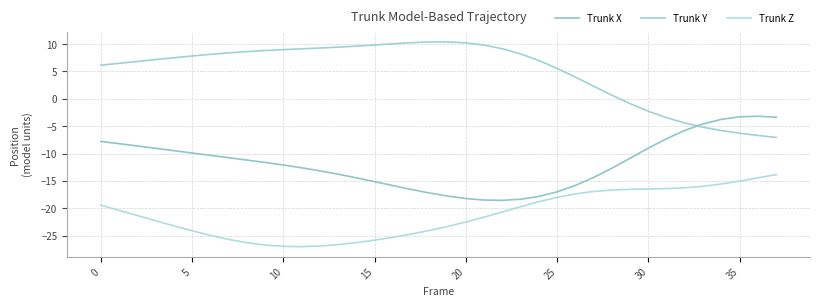

How many lines are shown in the chart?

3